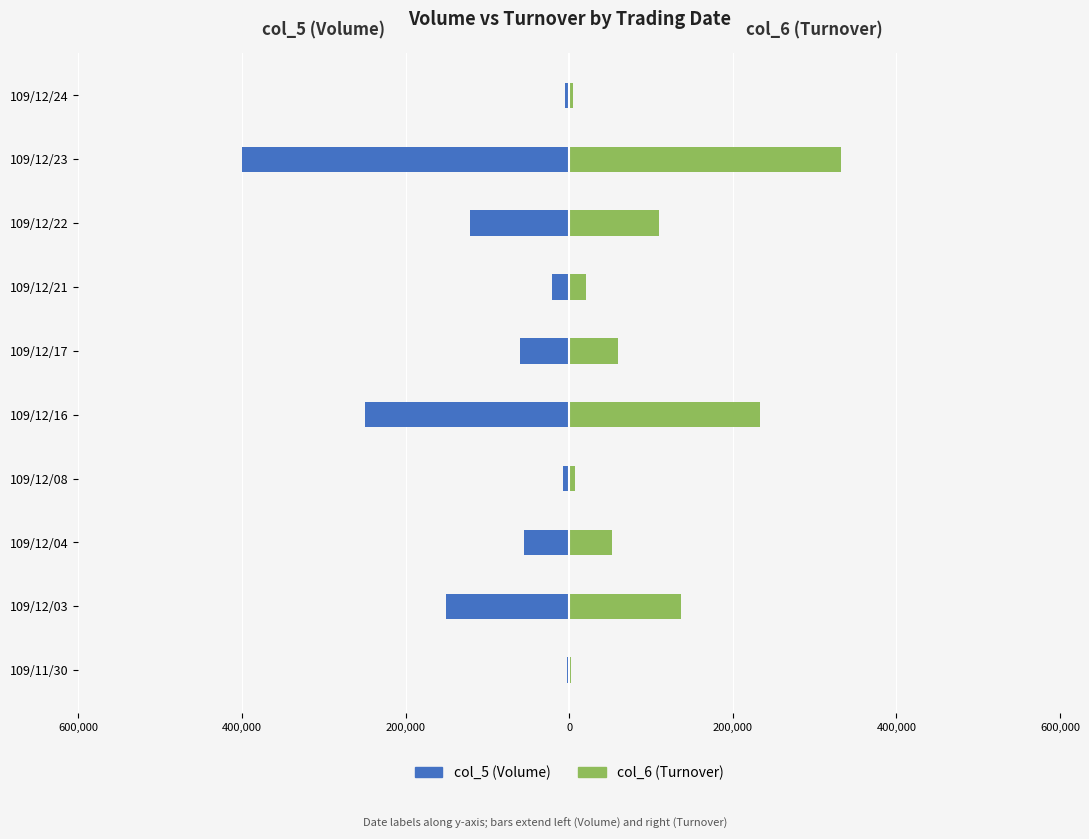

What are all the series names shown in the legend?

col_5 (Volume), col_6 (Turnover)